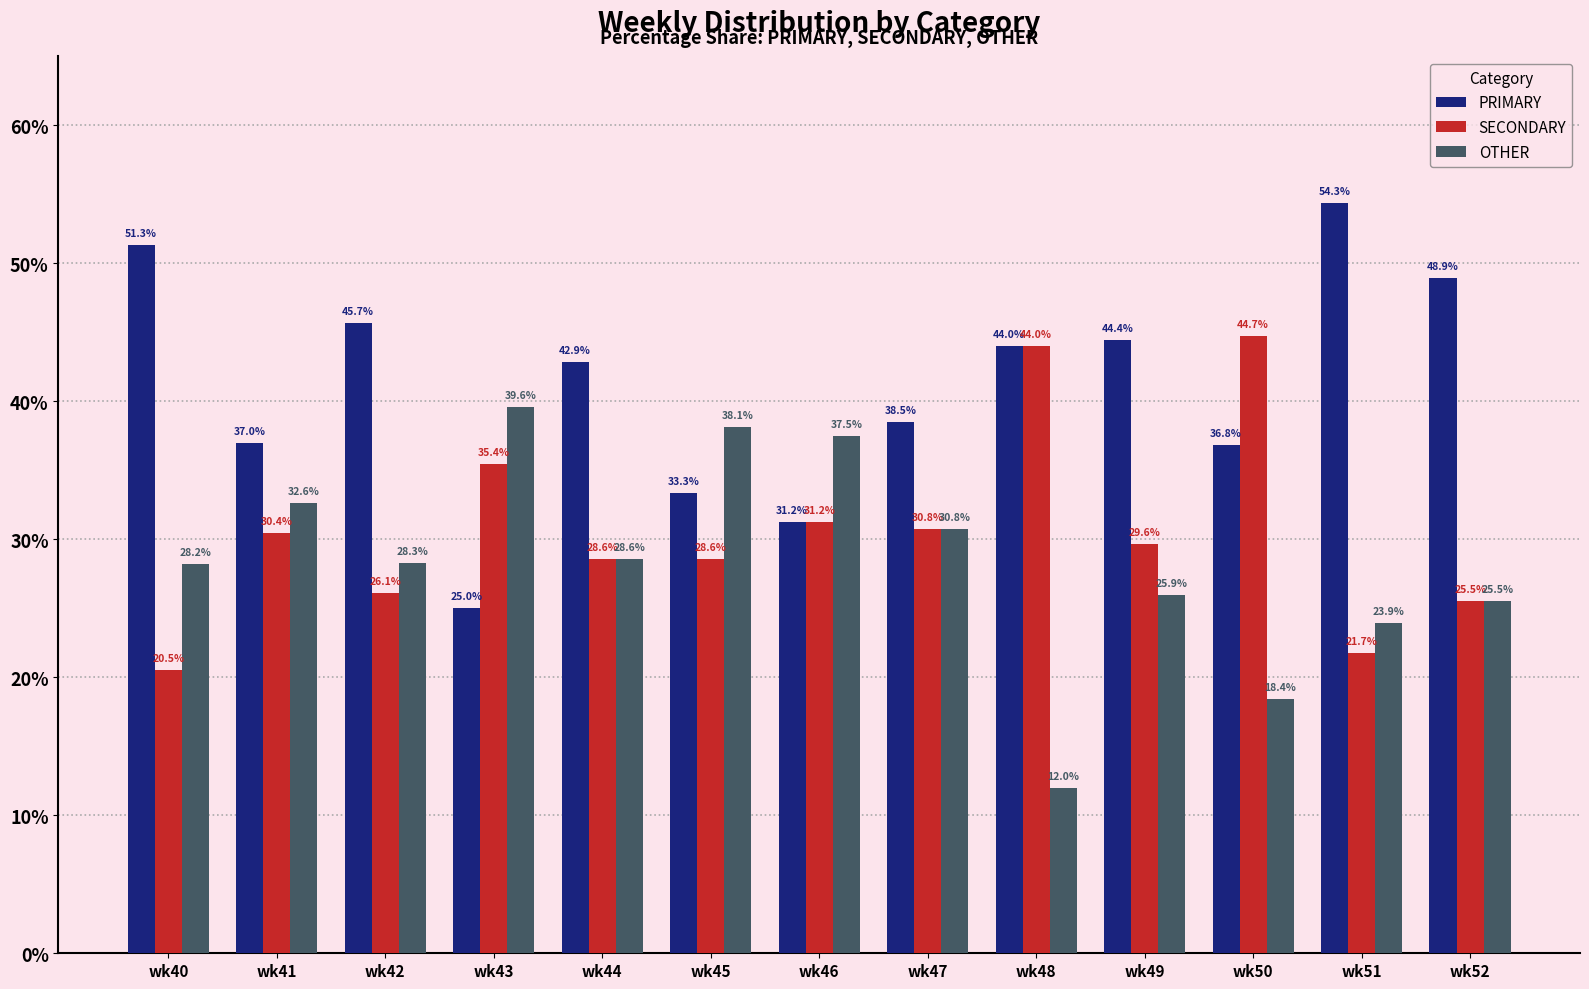

How many series are shown in this chart?

3